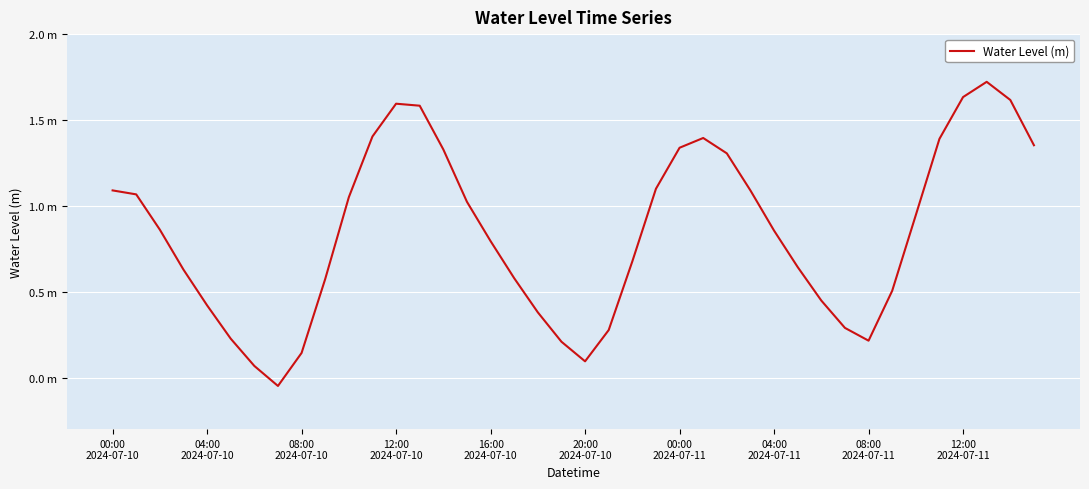

Does the chart display data point markers on the line(s)?

No